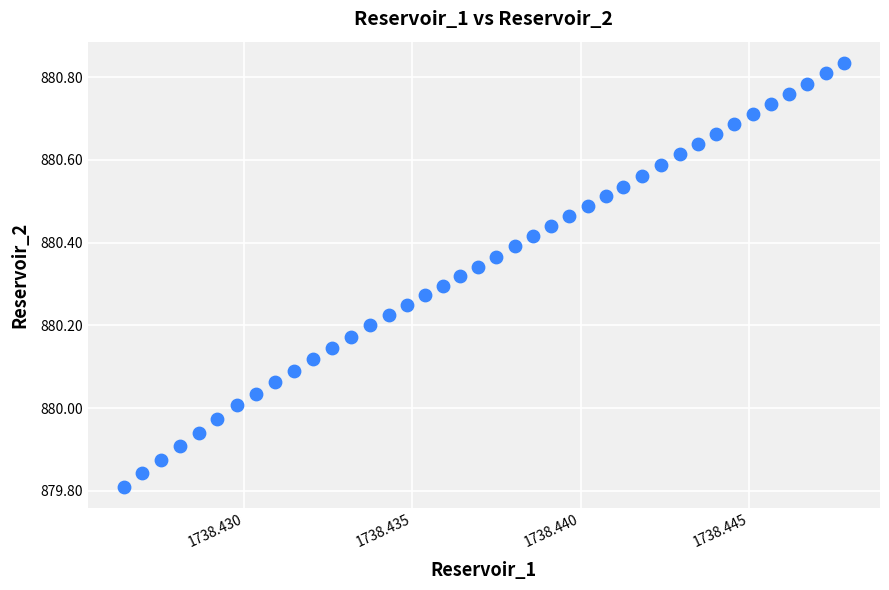

What is the range of Y values (max minus min)?

1.0